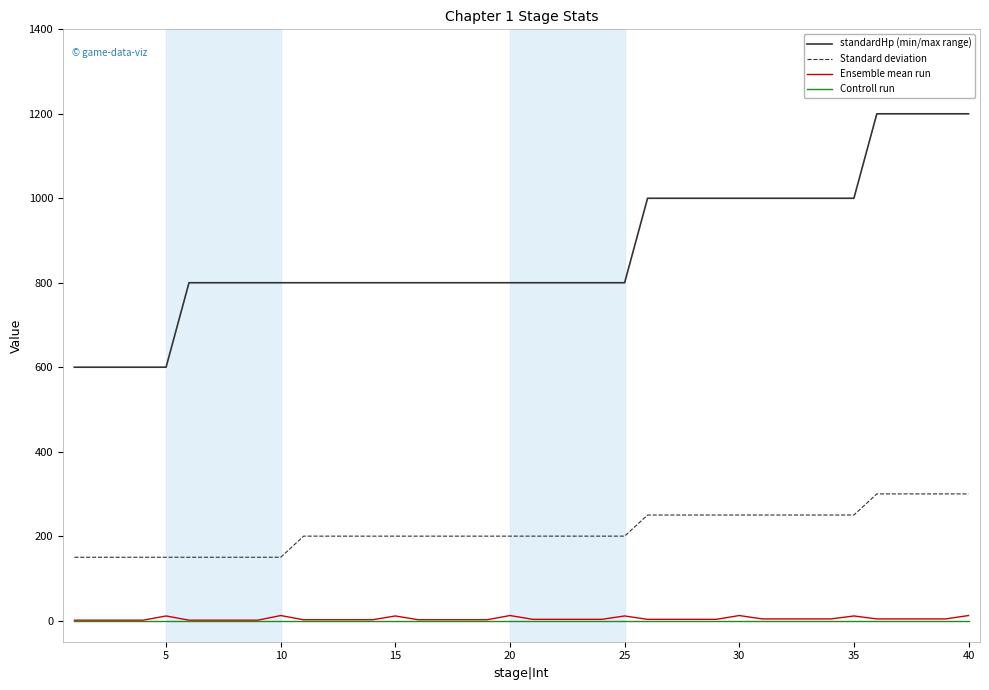

What is the greatest value displayed?

1200